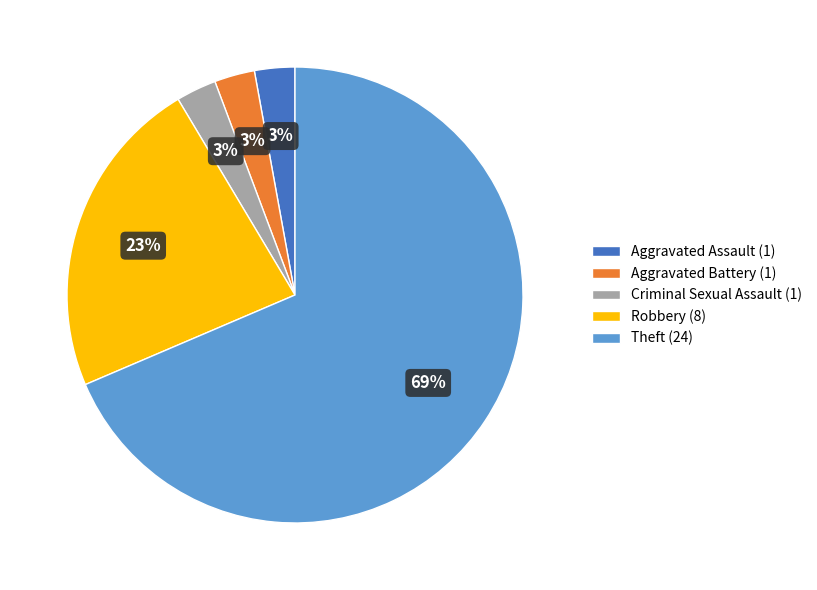

Between Criminal Sexual Assault and Robbery, which is larger?

Robbery